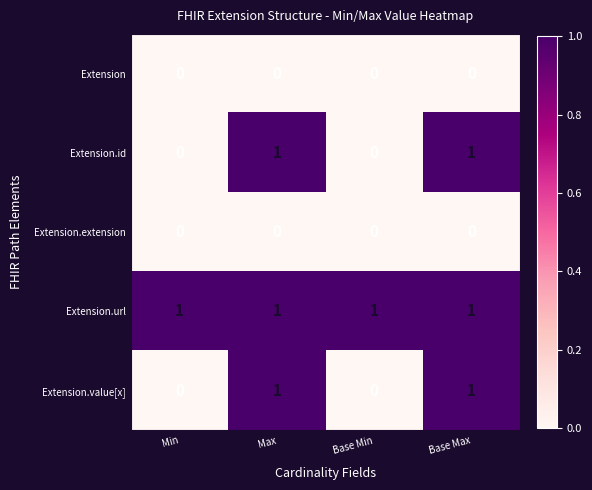

At how many categories does at least one series exceed 0?

4